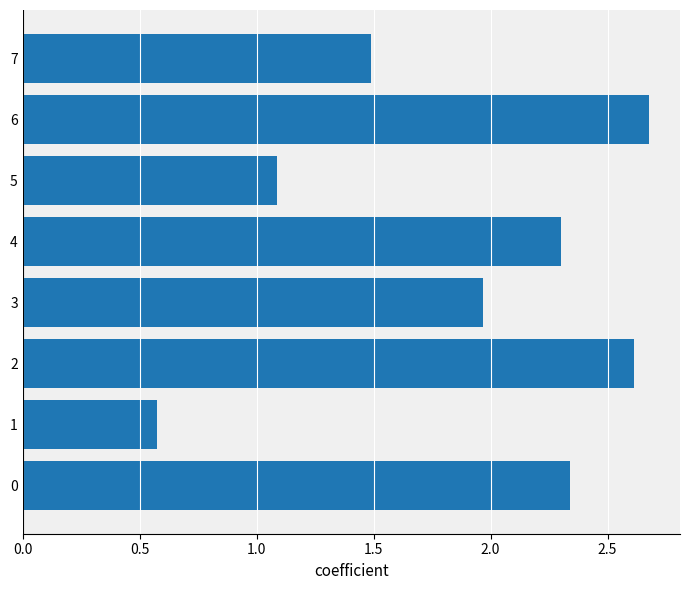

Rank the categories by value from highest to lowest.

6, 2, 0, 4, 3, 7, 5, 1